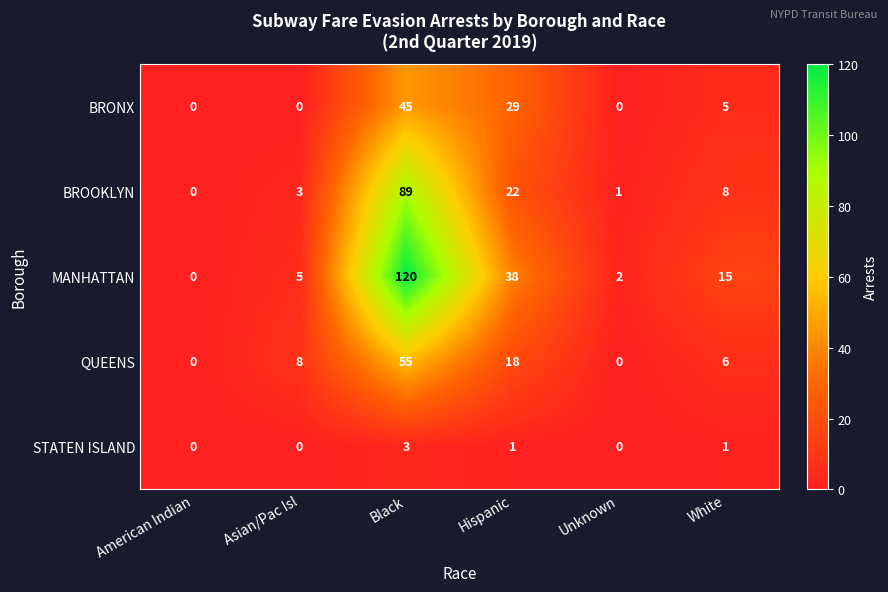

What is the difference between the second highest and minimum values in the BRONX series?

29